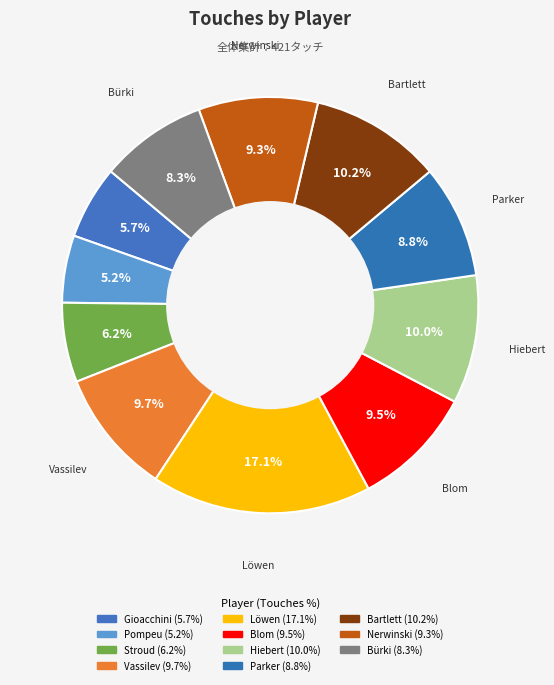

How many segments does this pie chart have?

11